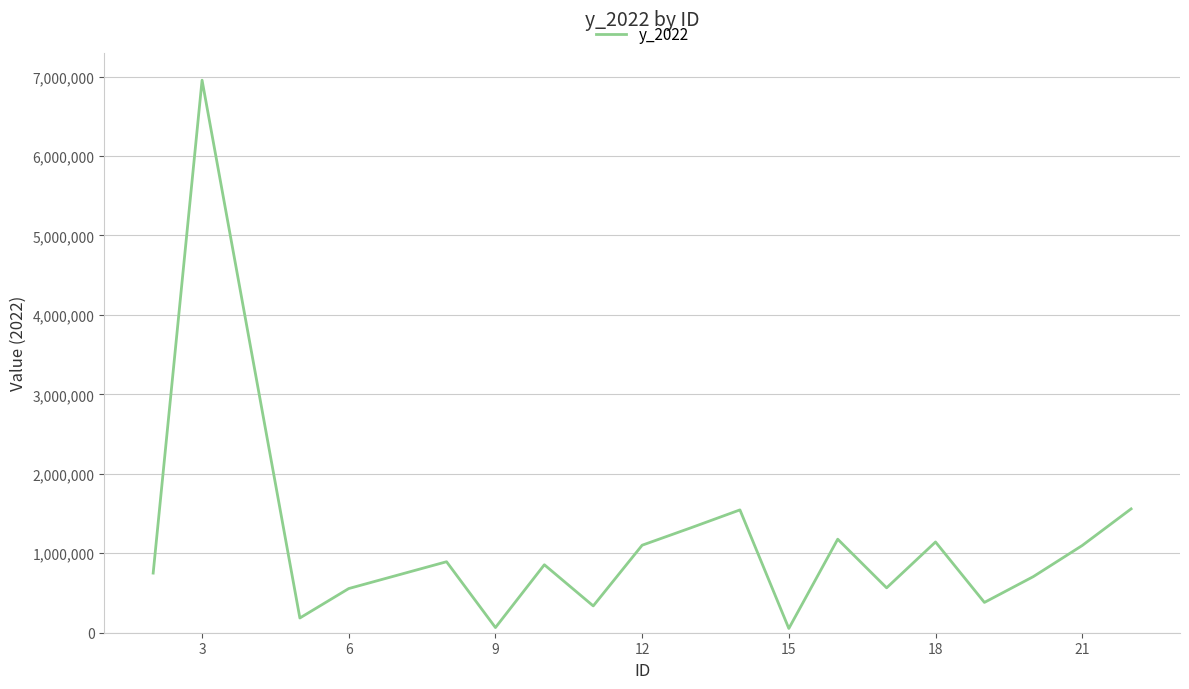

What is the maximum value shown in the chart?

6954752